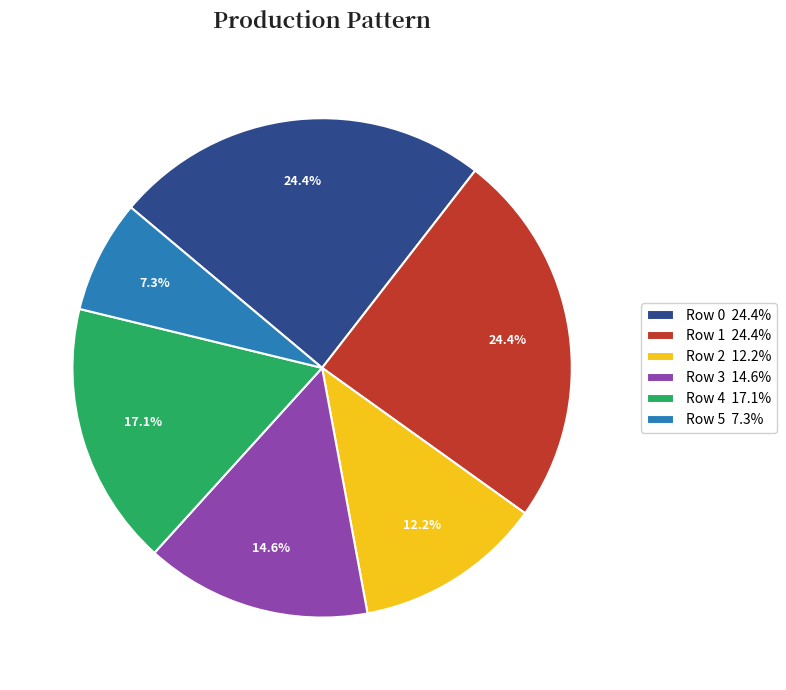

To the nearest percent, what percentage of the pie is Row 0?

24%